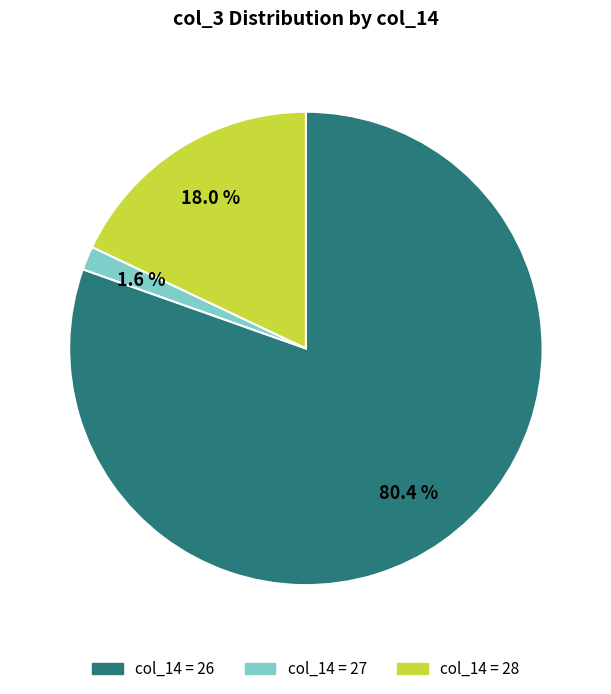

Count the number of slices in the pie.

3